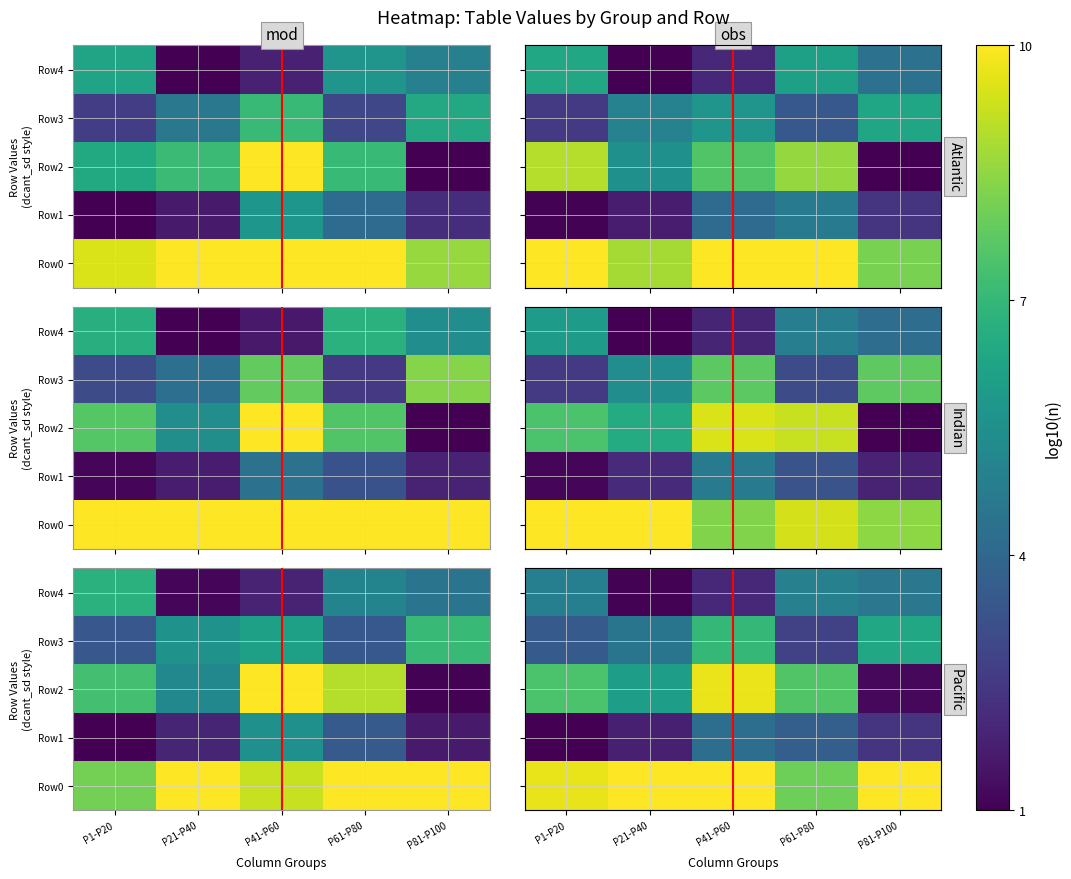

At how many categories does at least one series exceed 10?

3